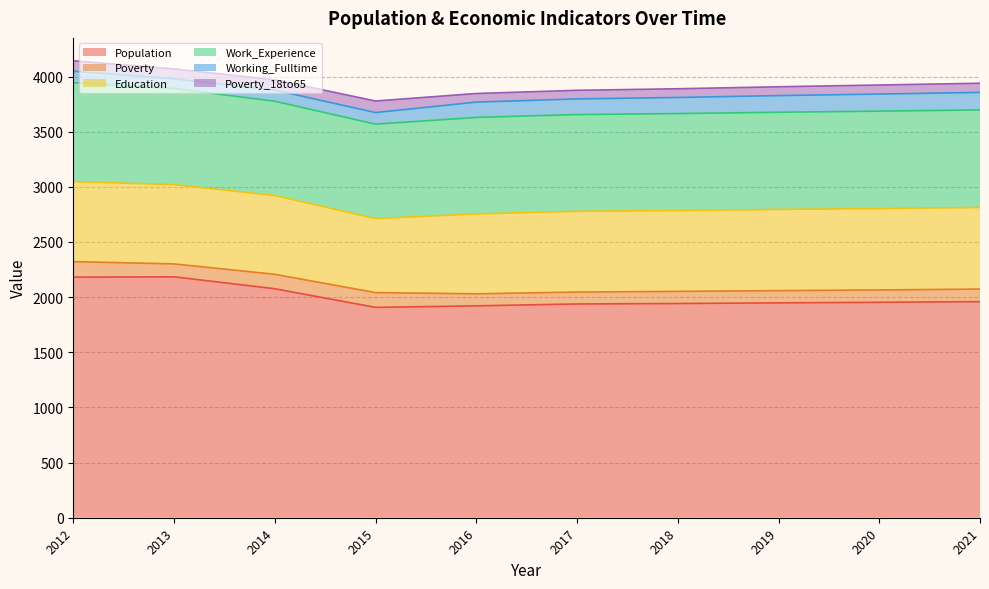

True or false: Population and Working_Fulltime intersect in this chart.

False